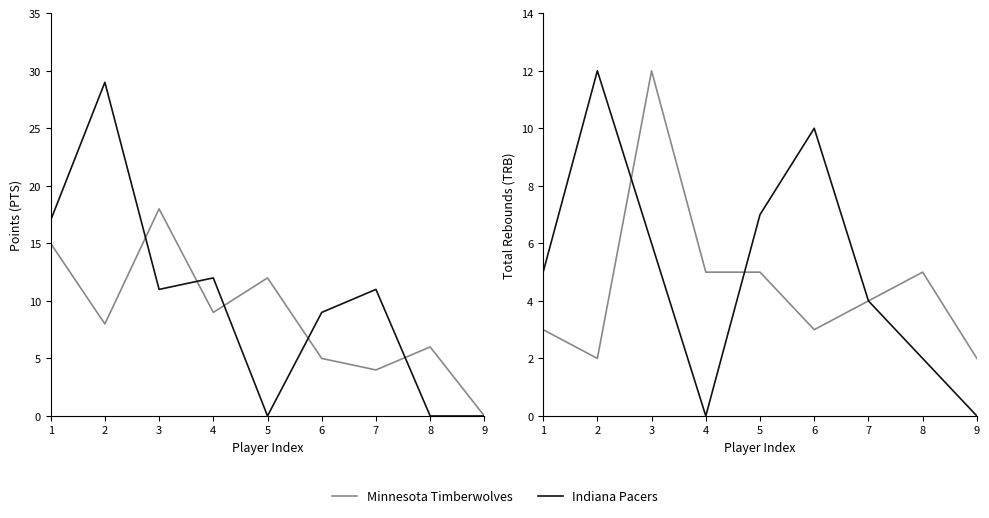

Is the value of Minnesota Timberwolves at 5 greater than the value of Indiana Pacers at 9?

Yes